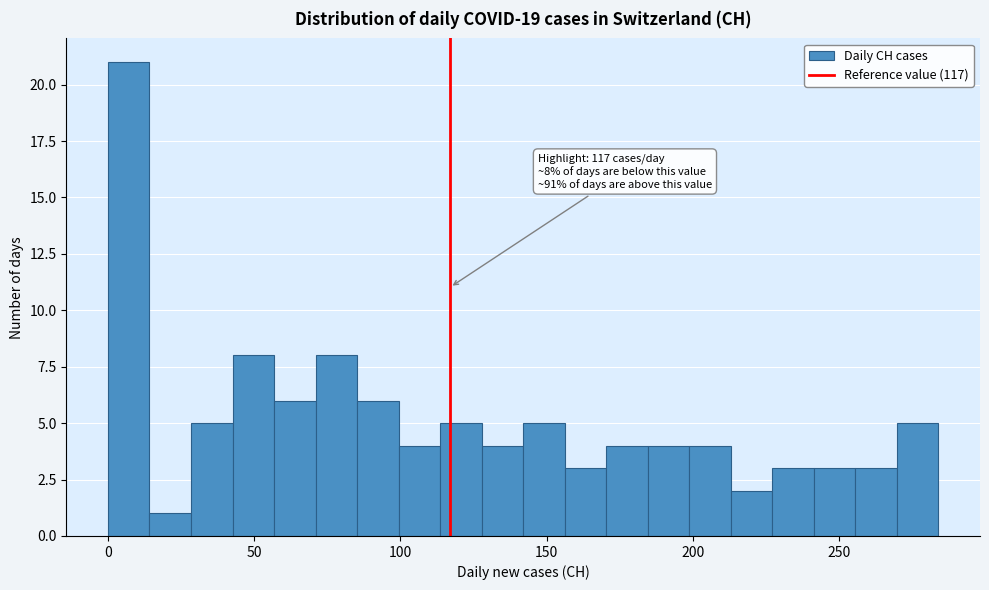

Around what value on the x-axis is the tallest bar? Give the approximate position of its centre, as read against the axis.

5